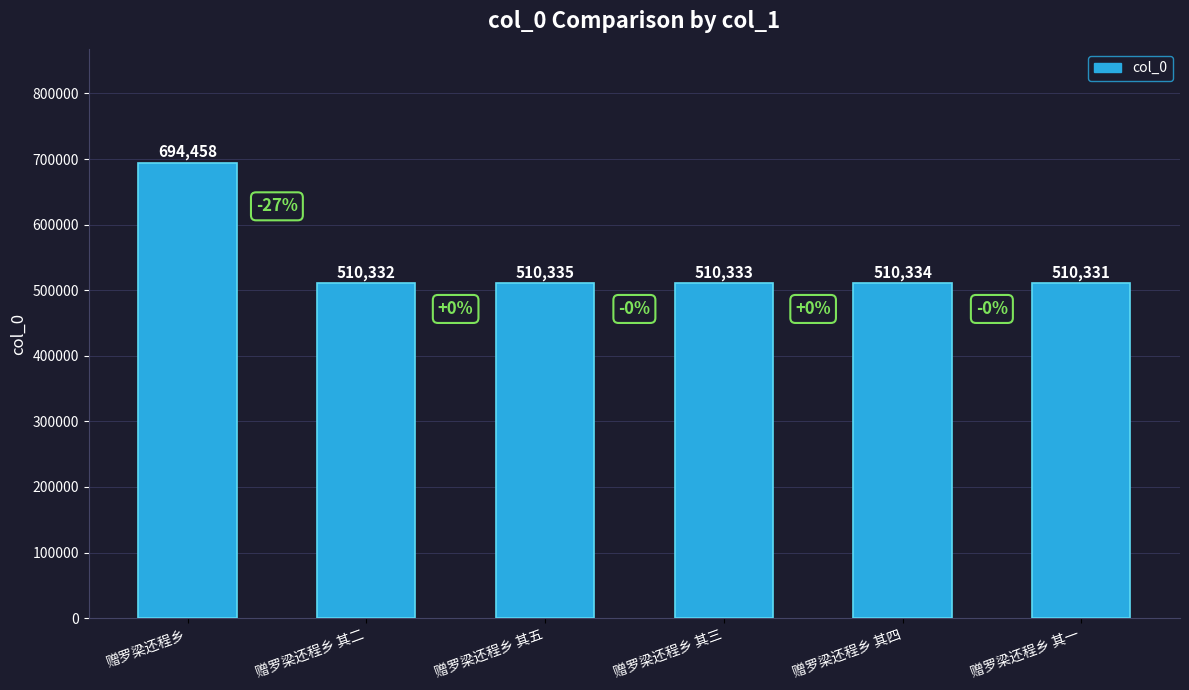

What value does the data have at 赠罗梁还程乡 其四?

510334